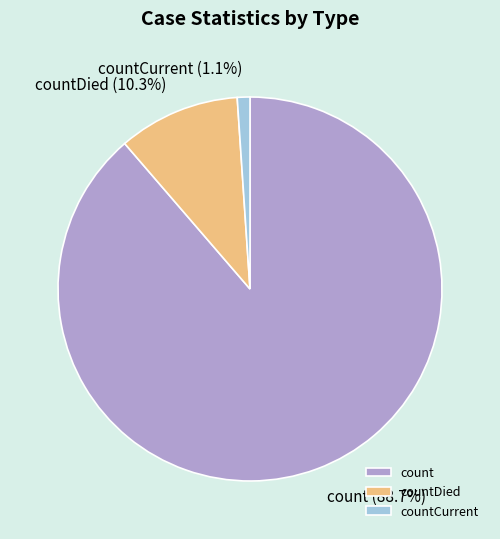

True or false: count accounts for 97% of the total.

False